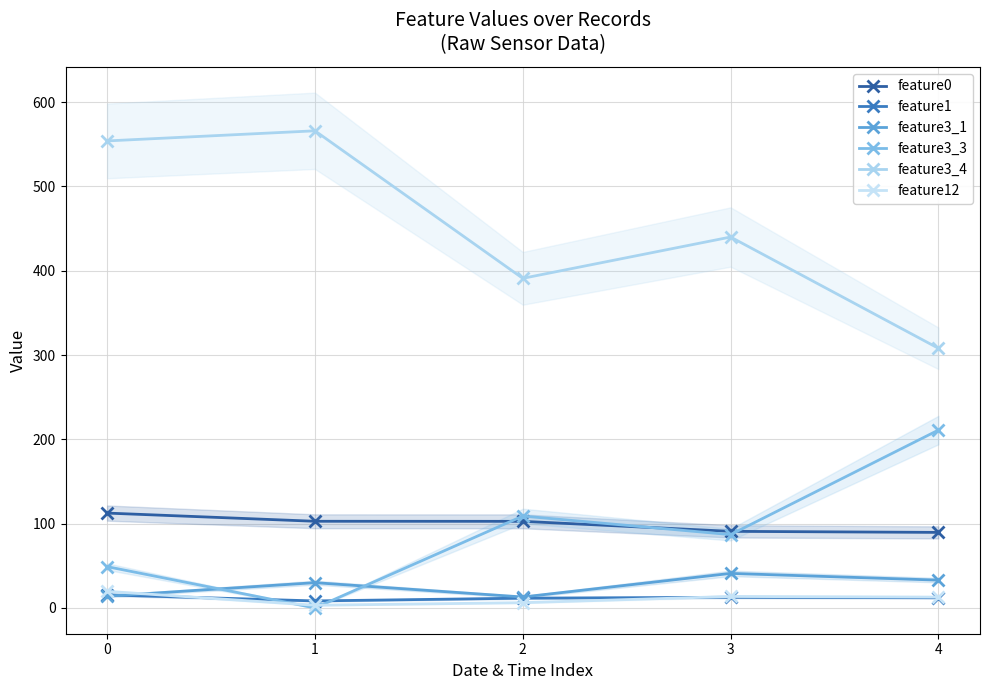

Where does the feature3_1 series first go above 30?

3